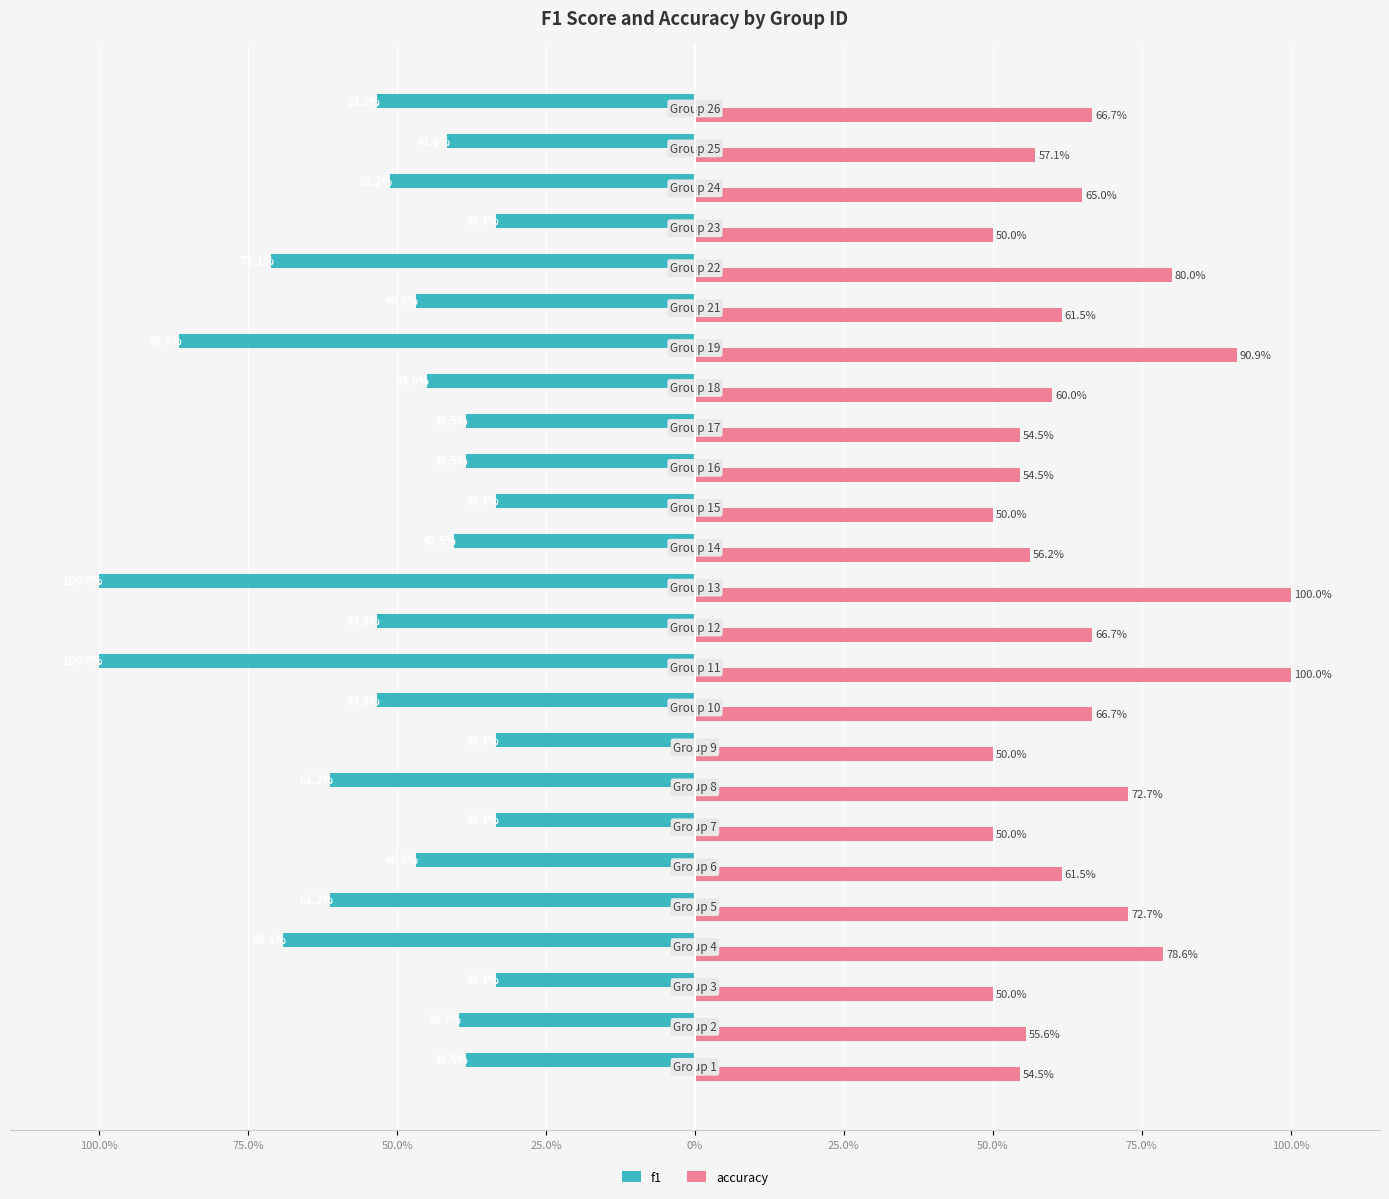

Reading left to right, extract all data points from this chart.

f1: -38.5	-39.7	-33.3	-69.1	-61.2	-46.9	-33.3	-61.2	-33.3	-53.3	-100.0	-53.3	-100.0	-40.5	-33.3	-38.5	-38.5	-45.0	-86.6	-46.9	-71.1	-33.3	-51.2	-41.6	-53.3
accuracy: 54.5	55.6	50.0	78.6	72.7	61.5	50.0	72.7	50.0	66.7	100.0	66.7	100.0	56.2	50.0	54.5	54.5	60.0	90.9	61.5	80.0	50.0	65.0	57.1	66.7